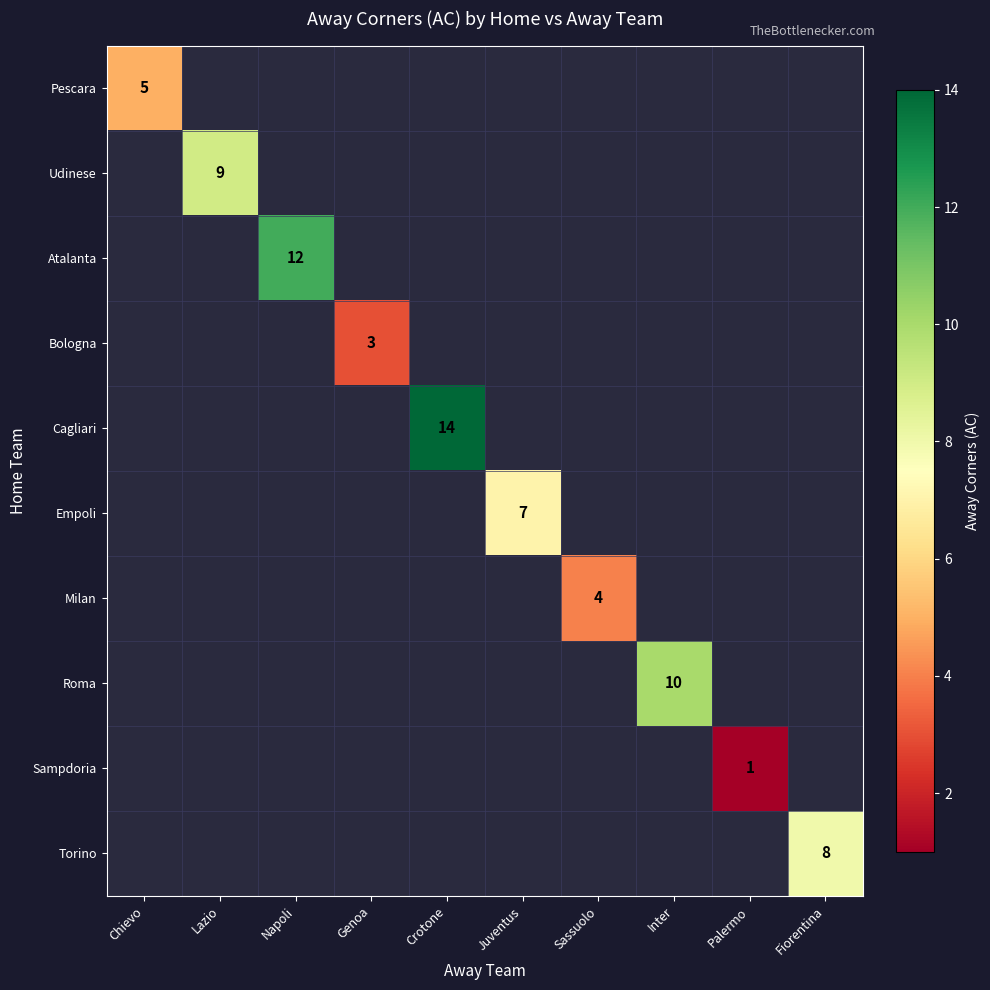

The Milan series shows 6 at Sassuolo. True or false?

False